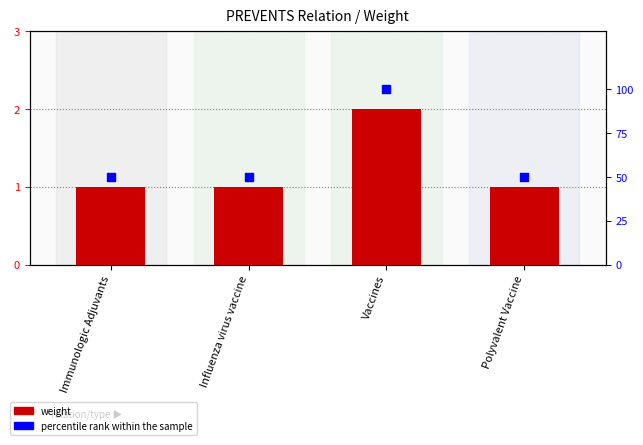

Which series reaches the minimum Y coordinate?

weight